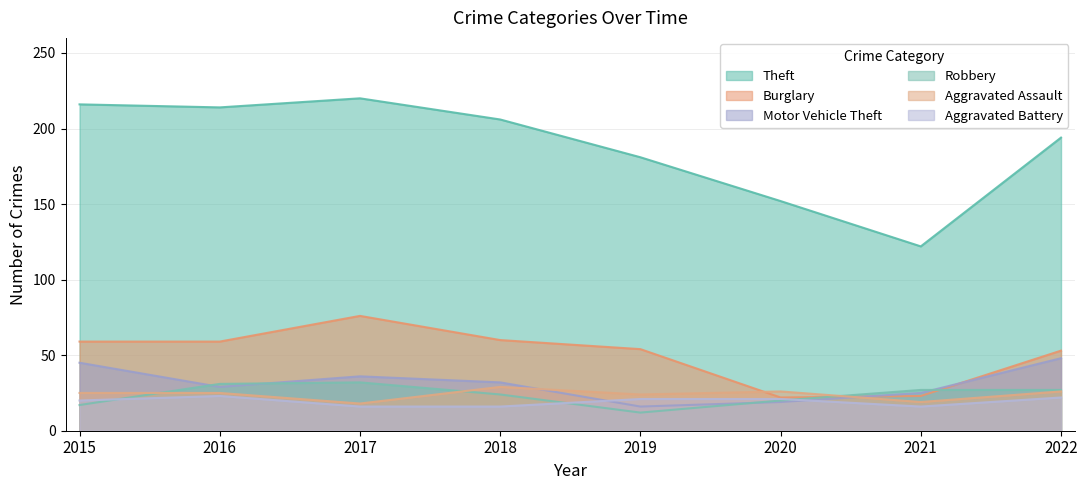

Does the chart display data point markers on the line(s)?

No